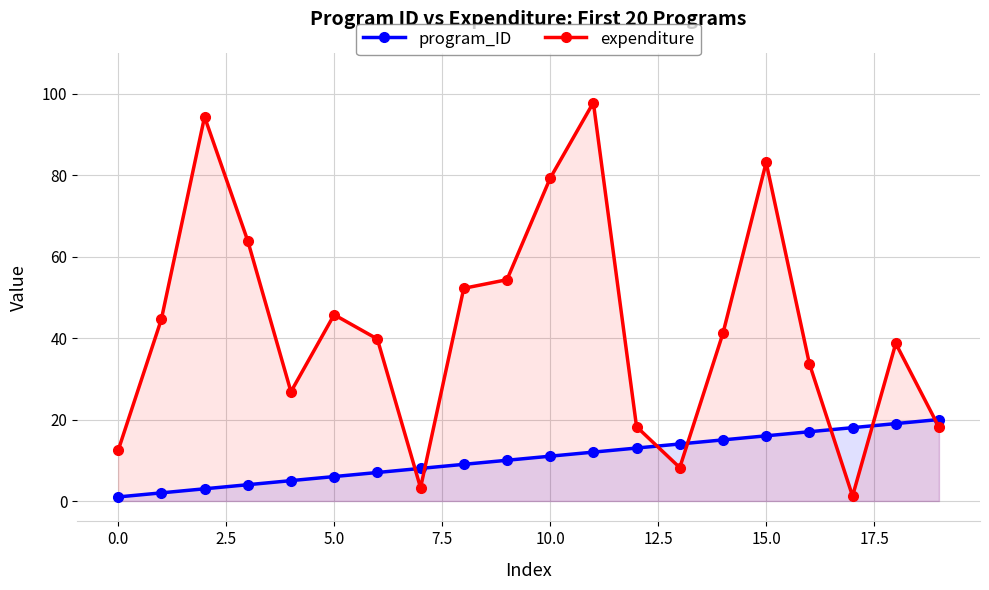

How many data points in program_ID are above 11?

9